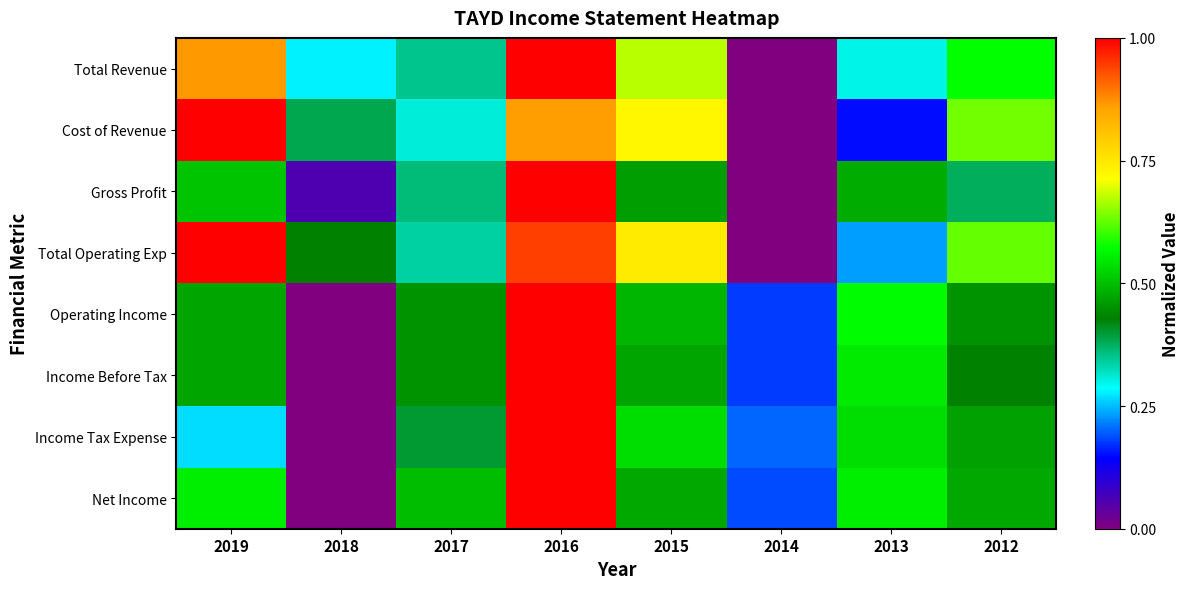

Which series changed the most between 2017 and 2014?

Gross Profit